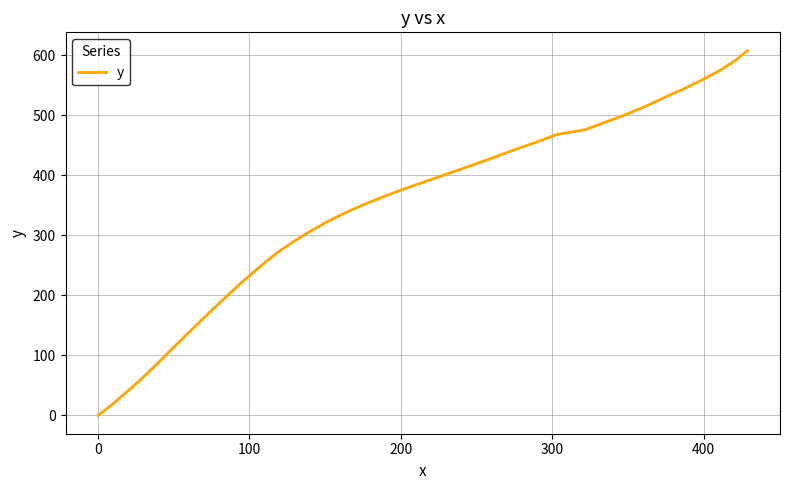

What is the greatest value displayed?

607.5